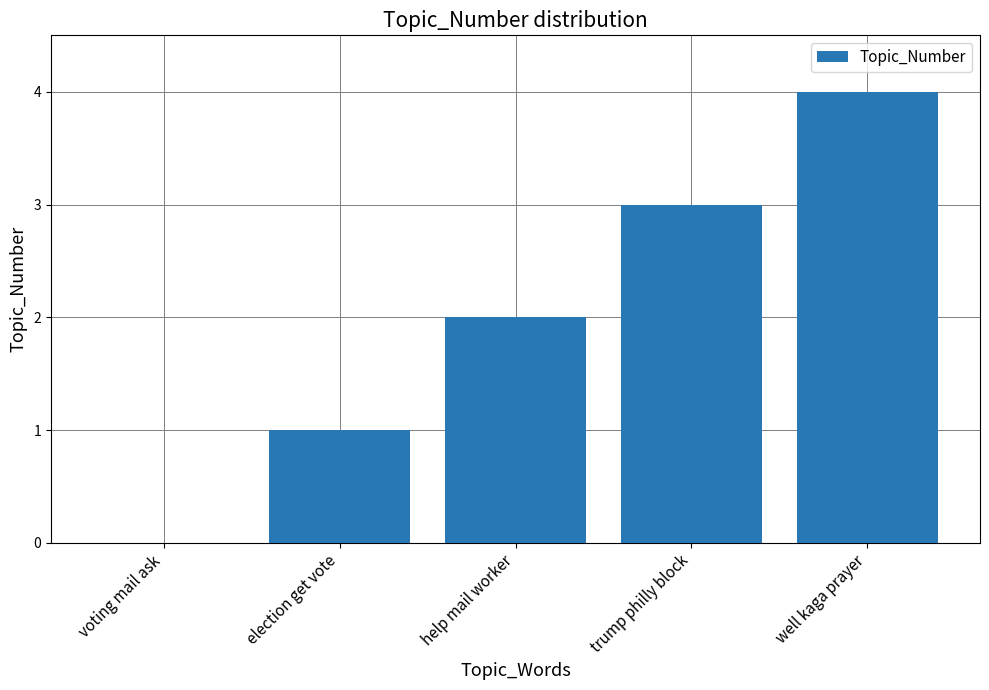

Does the chart contain stacked bars?

No